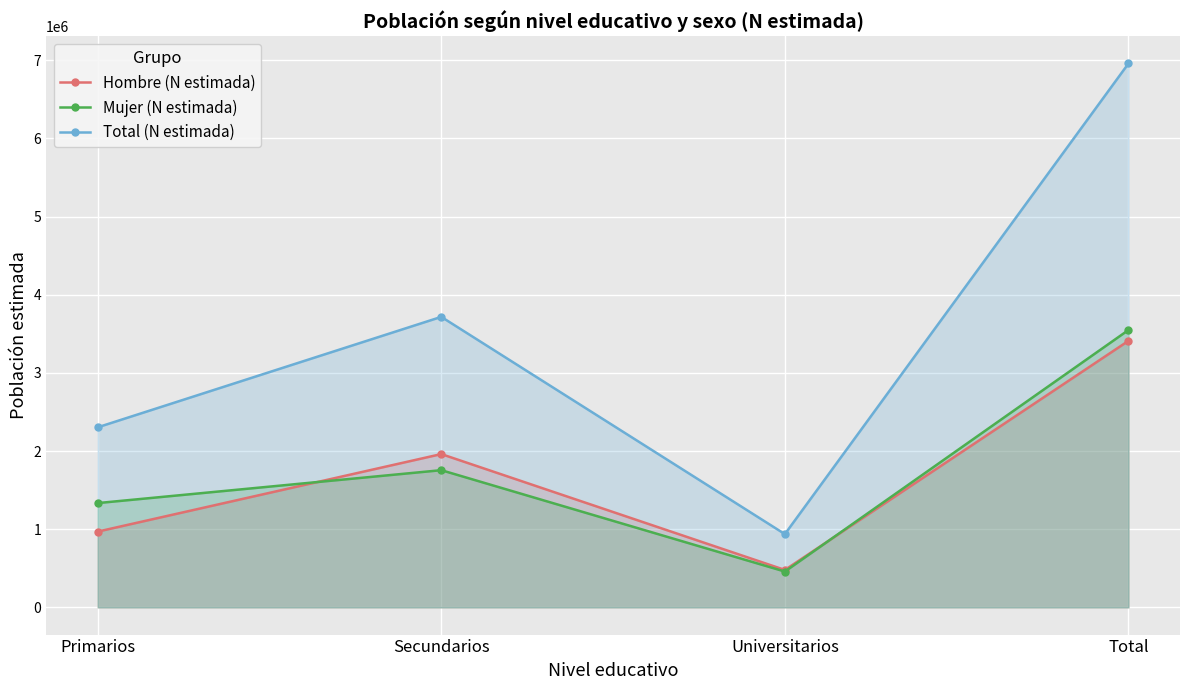

What is the difference between the Mujer (N estimada) values at Universitarios and Total?

3090405